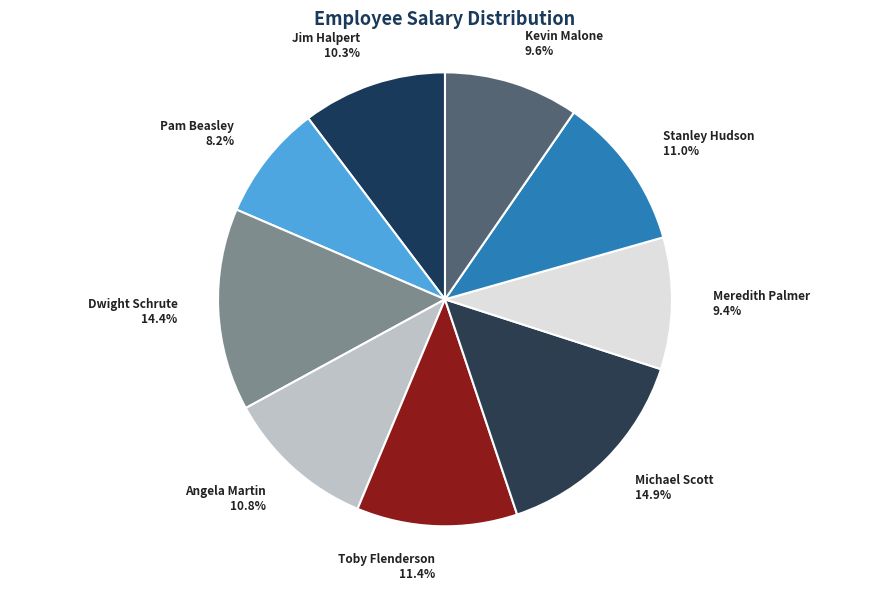

How many slices are in this pie chart?

9